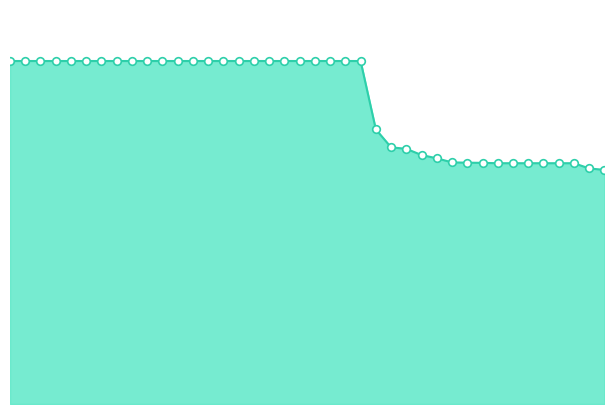

Does the chart have visible grid lines?

No